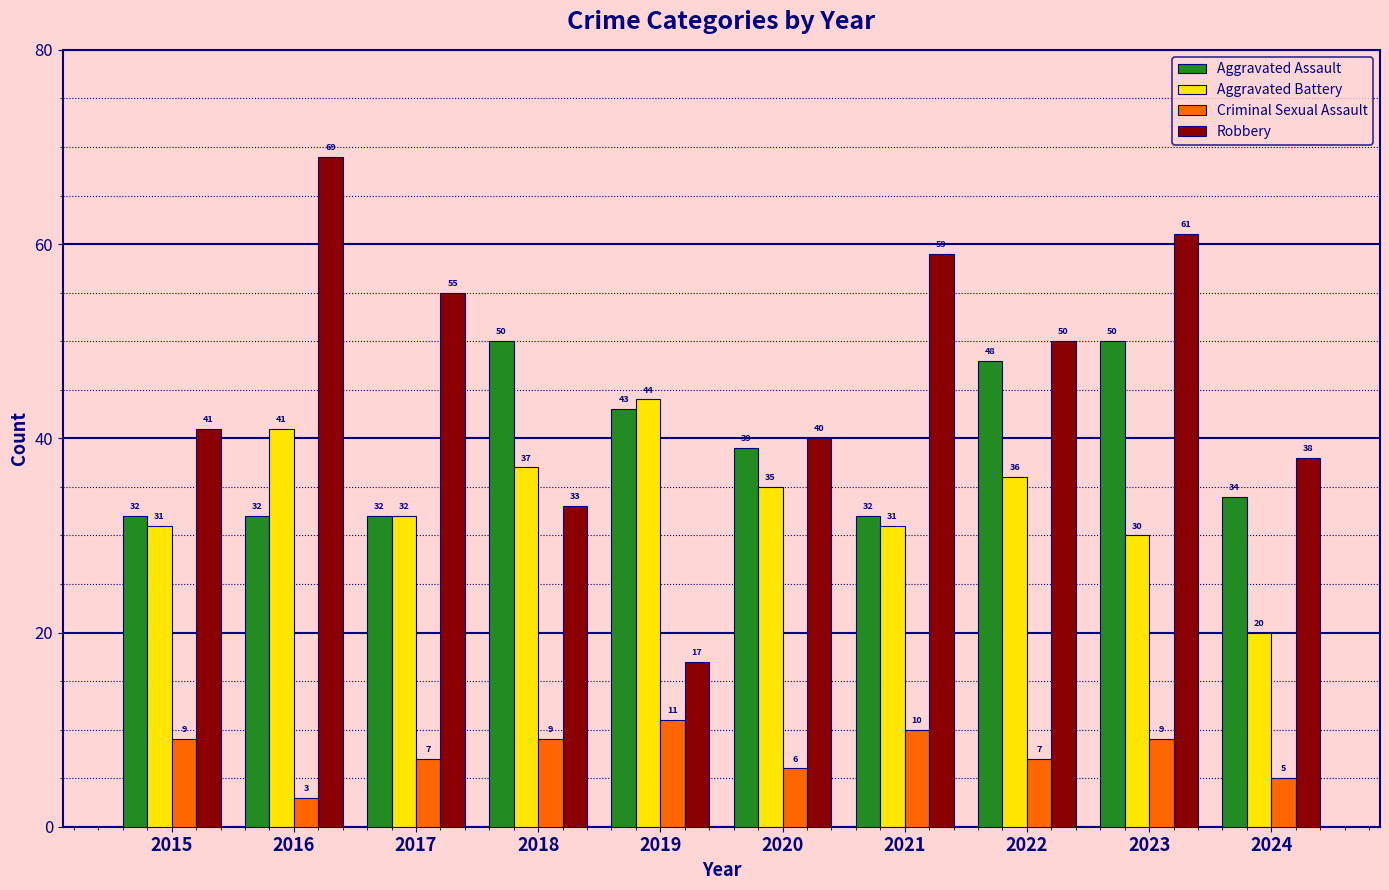

Where does the Robbery series first go above 50?

2016